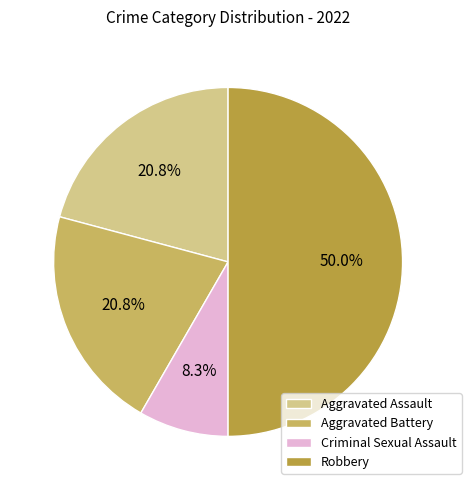

Is the sum of Aggravated Assault and Aggravated Battery greater than half?

No